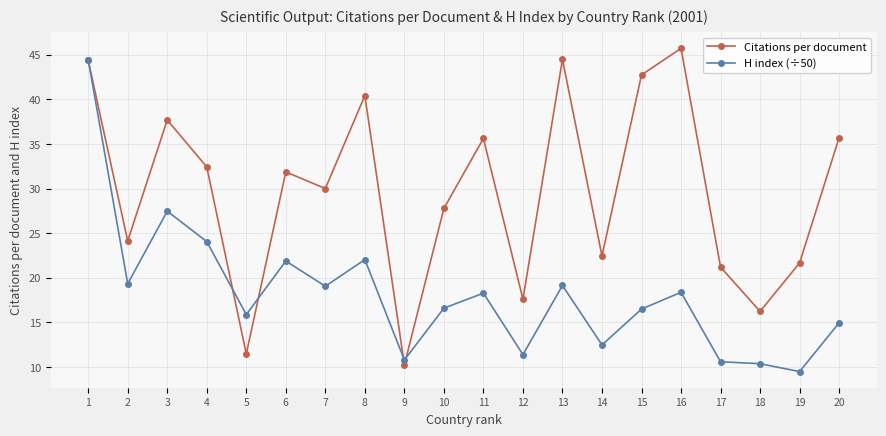

What is the spread (max minus min) of values at 17?

10.6